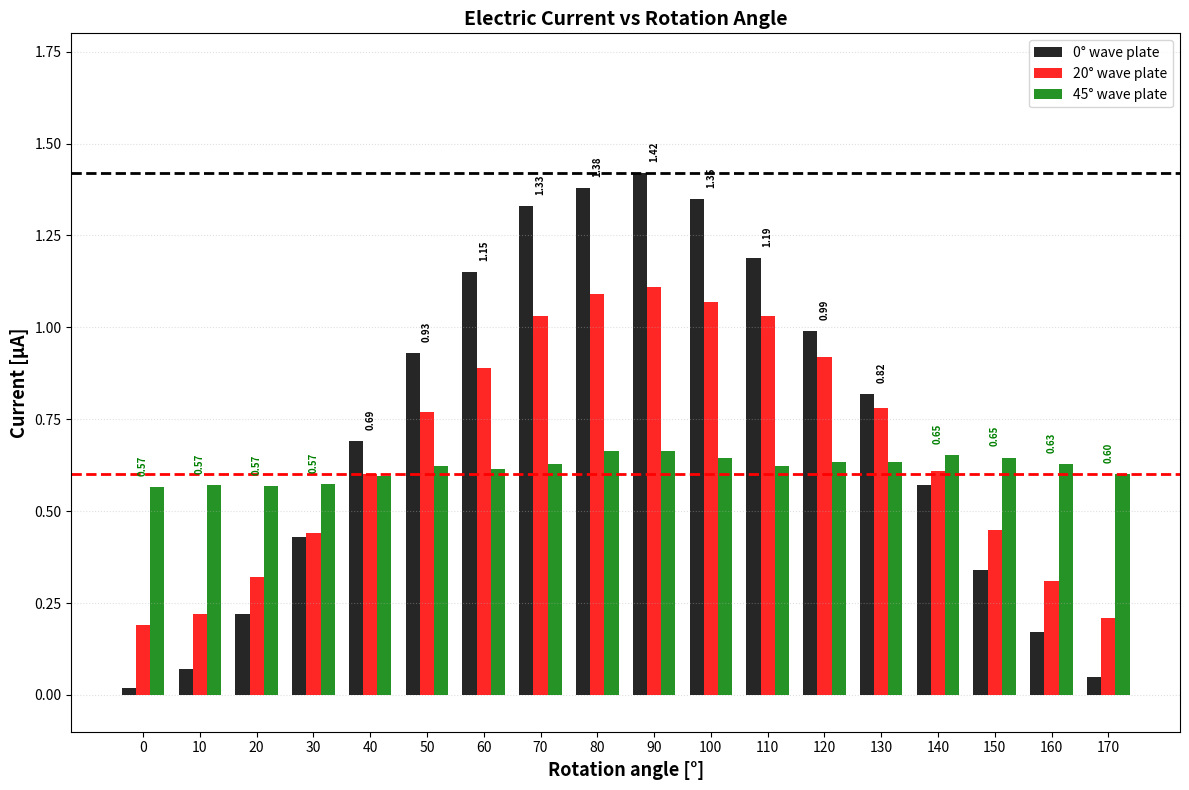

Is the value of 0° wave plate at 40 greater than the value of 45° wave plate at 10?

Yes